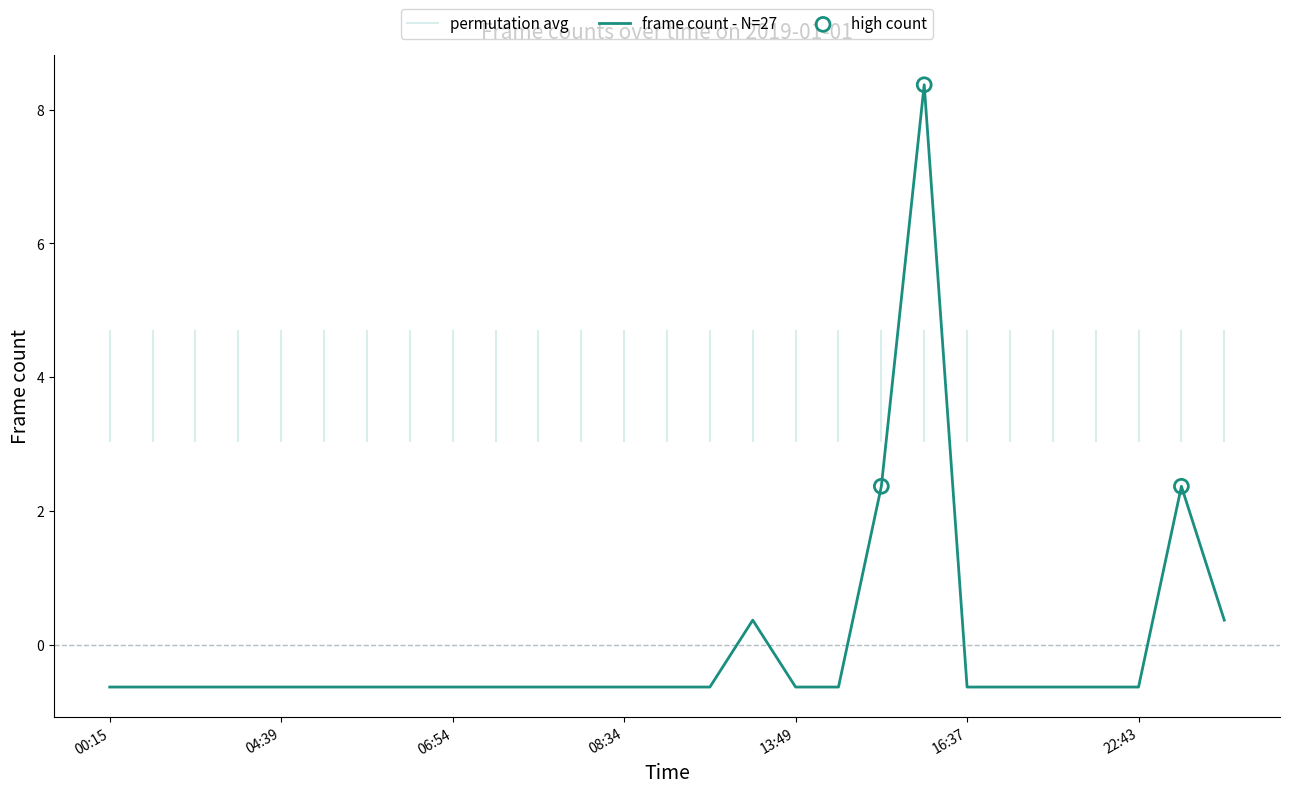

What is the change in value from 00:15 to 23:11?

+1.0